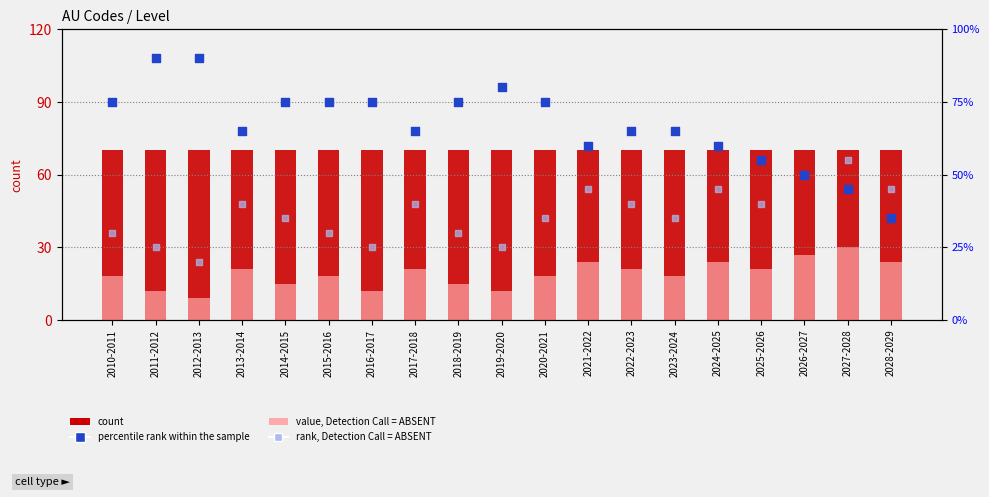

Which series has the largest total across all categories?

count